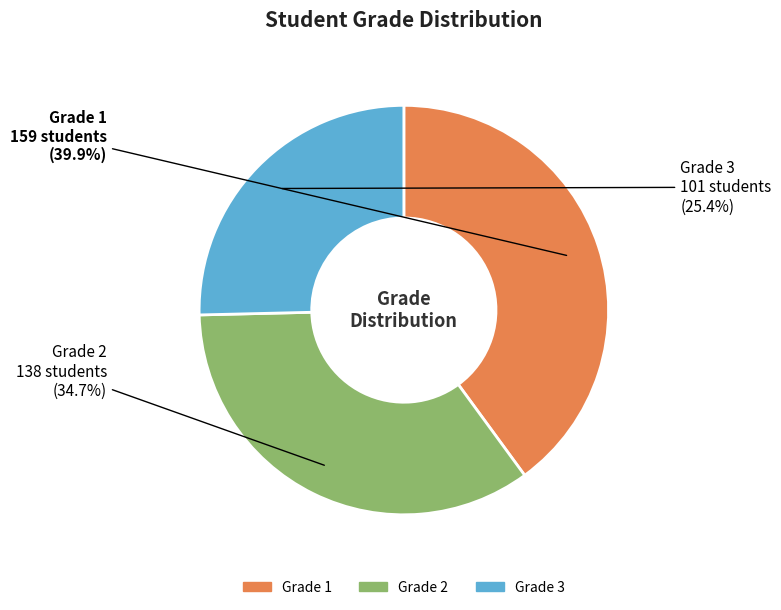

Between Grade 1 and Grade 2, which is larger?

Grade 1